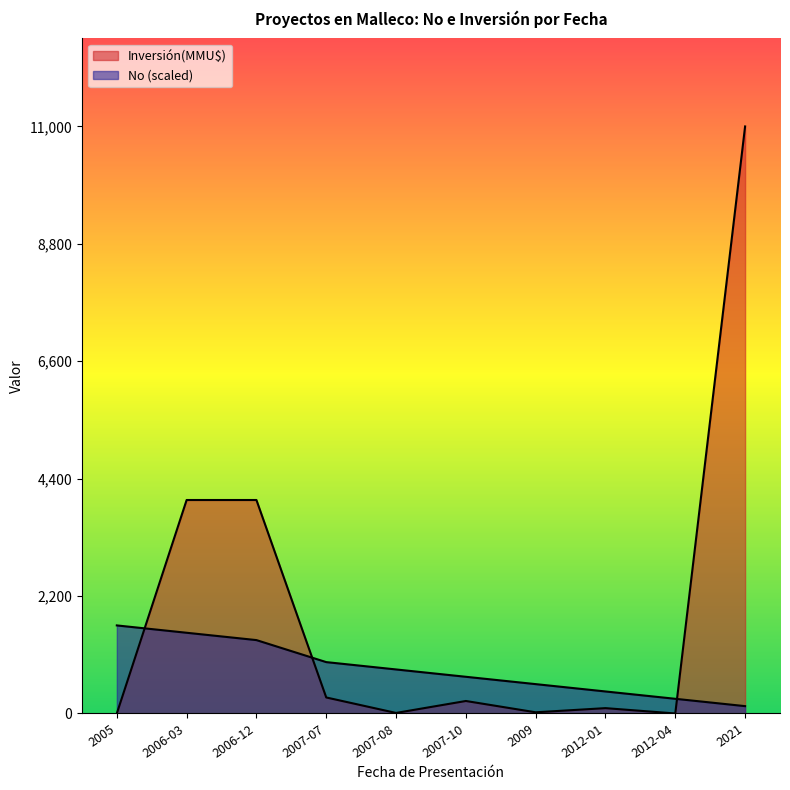

Does the chart display data point markers on the line(s)?

No